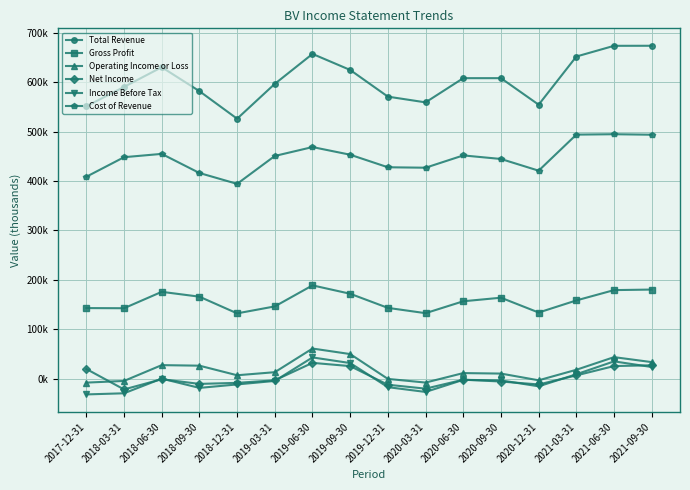

True or false: Income Before Tax and Cost of Revenue cross at least once.

False